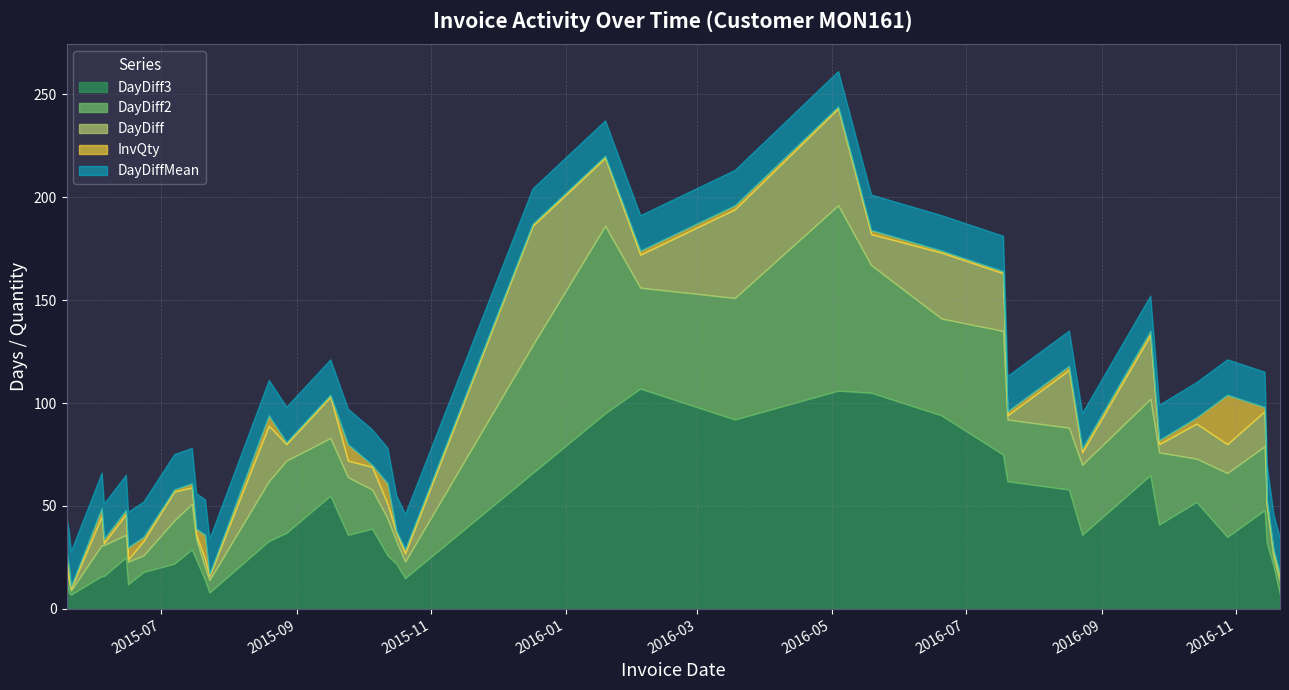

What are all the series names shown in the legend?

DayDiff3, DayDiff2, DayDiff, InvQty, DayDiffMean